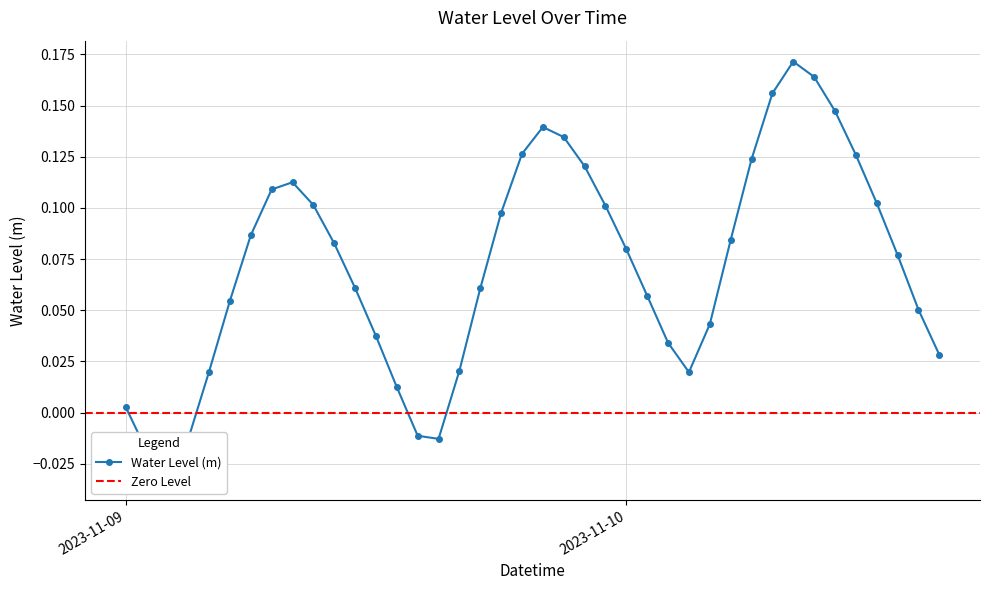

Between 2023-11-09 06:00:00 and 2023-11-10 06:00:00, which is larger?

2023-11-10 06:00:00